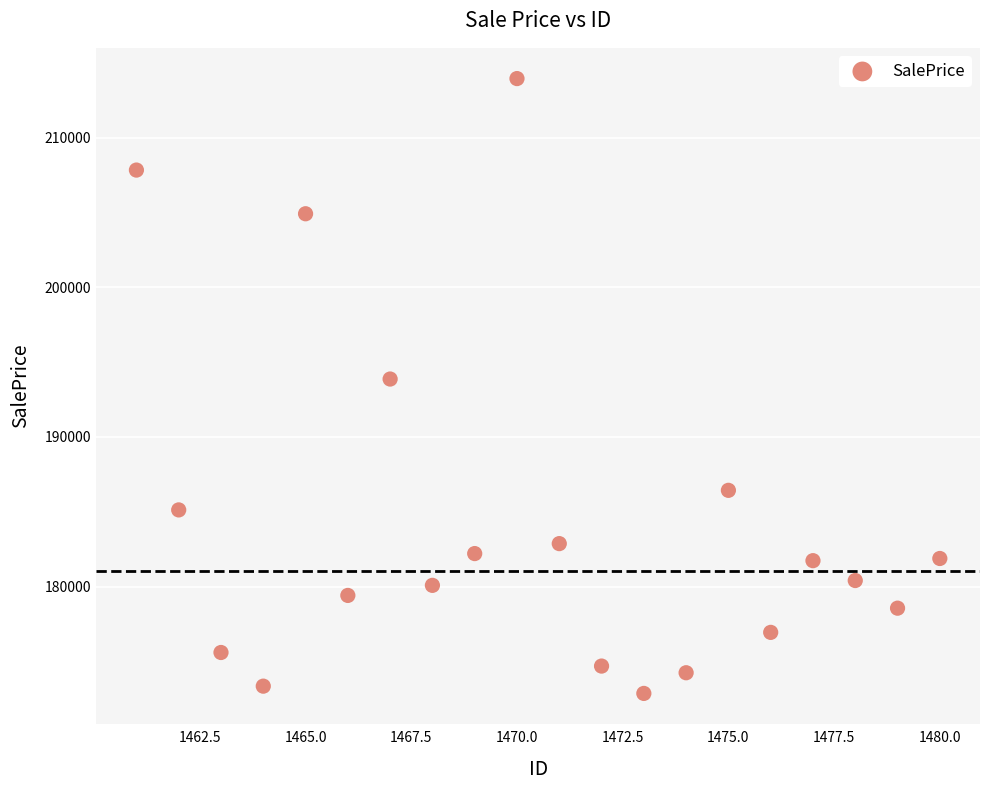

What is the range of X values (max minus min)?

19.0